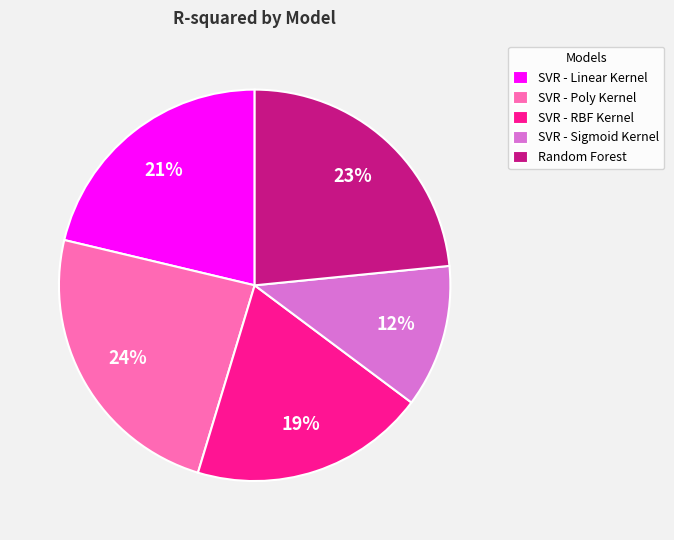

Count the number of slices in the pie.

5